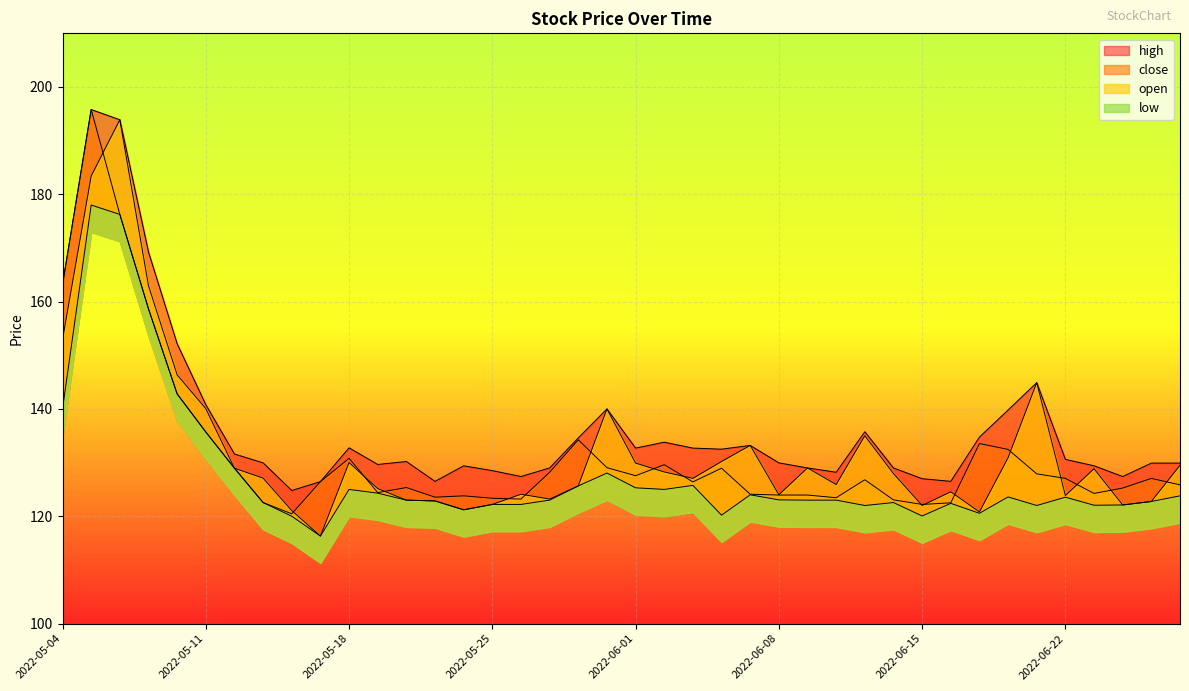

What position from the left is 2022-06-23?

37